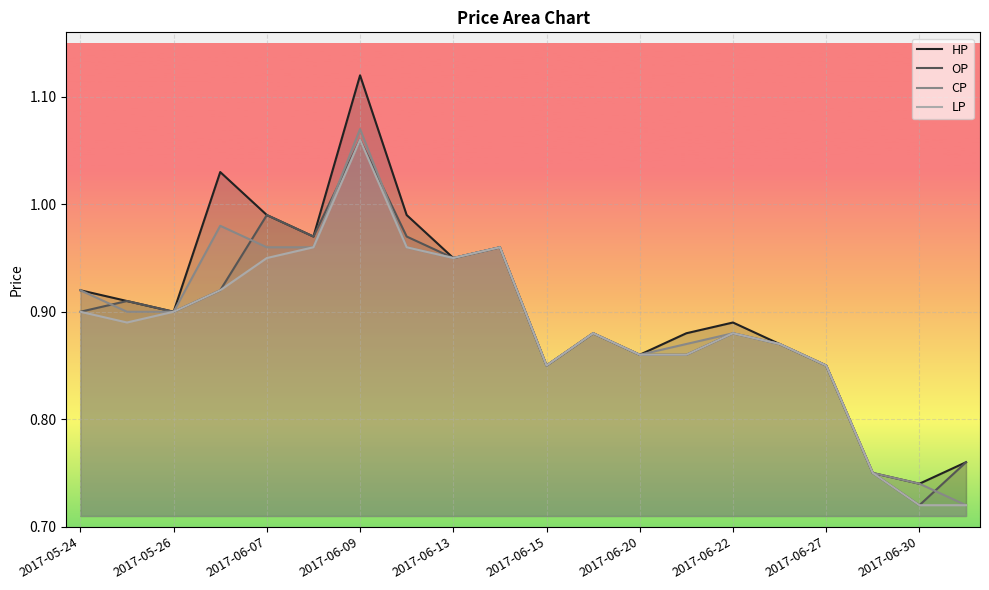

What is the difference between the second highest and second lowest values in the CP series?

0.2